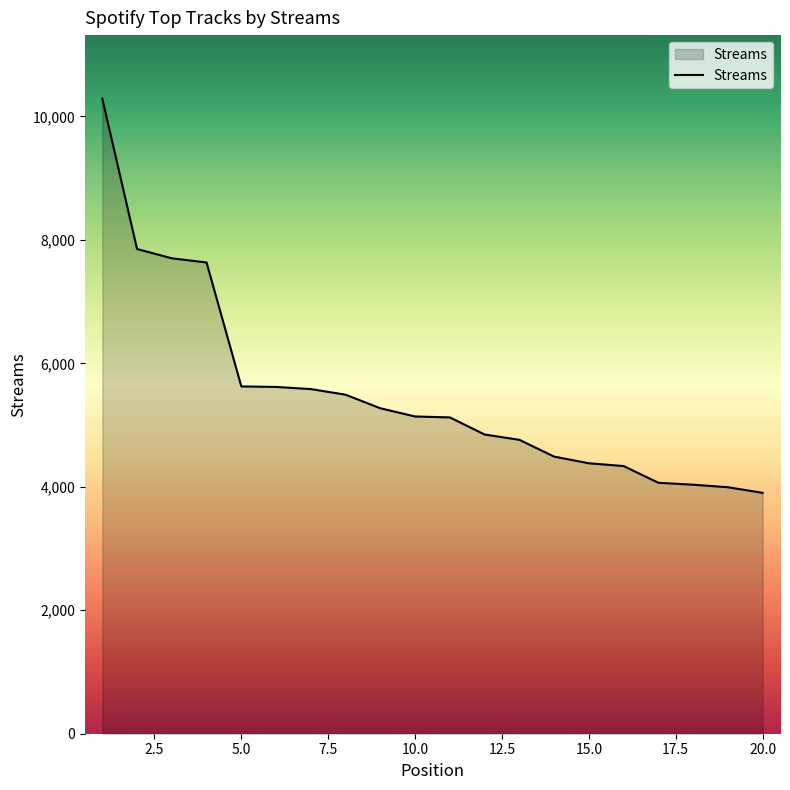

What is the minimum value shown in the chart?

3902